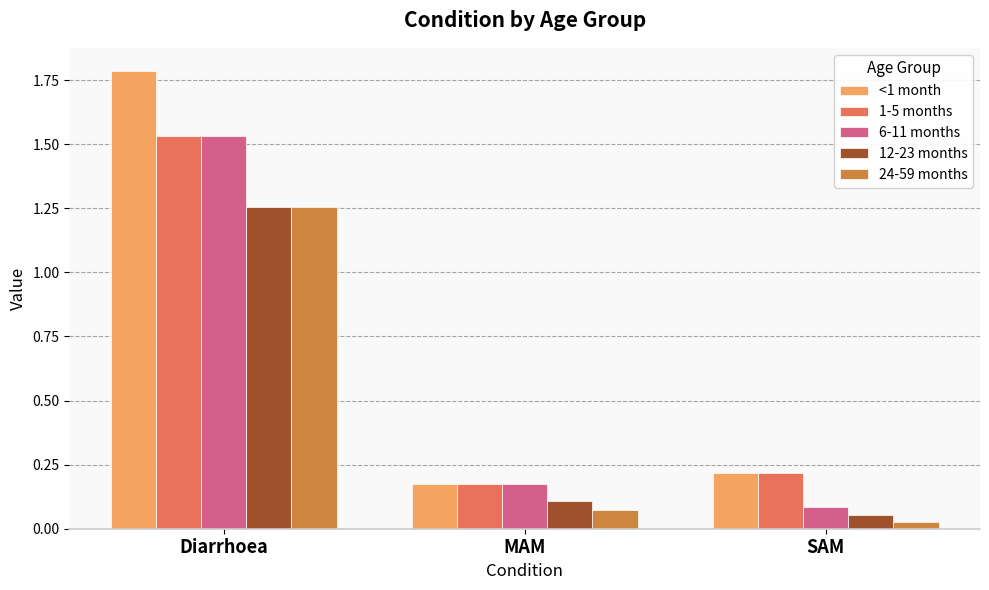

Which category has the highest value in the <1 month series?

Diarrhoea